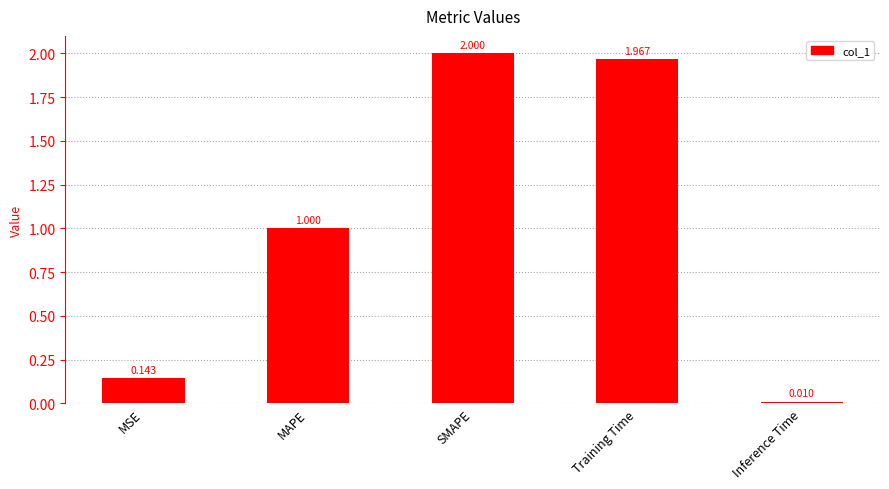

What is the label of the 5th bar from the left?

Inference Time